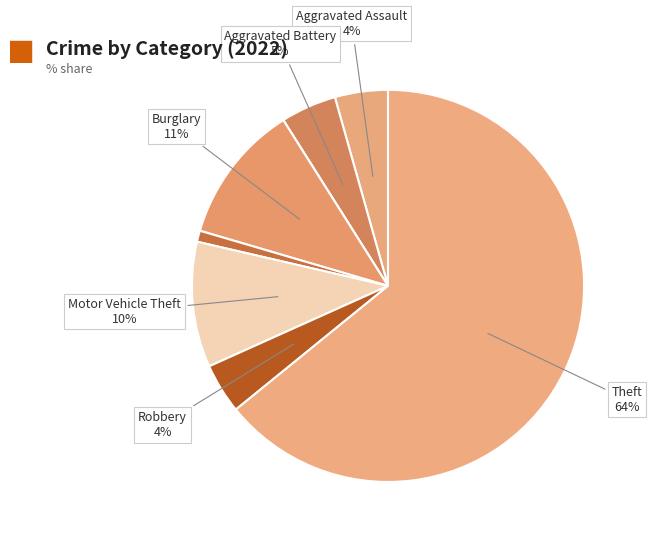

How many segments does this pie chart have?

8